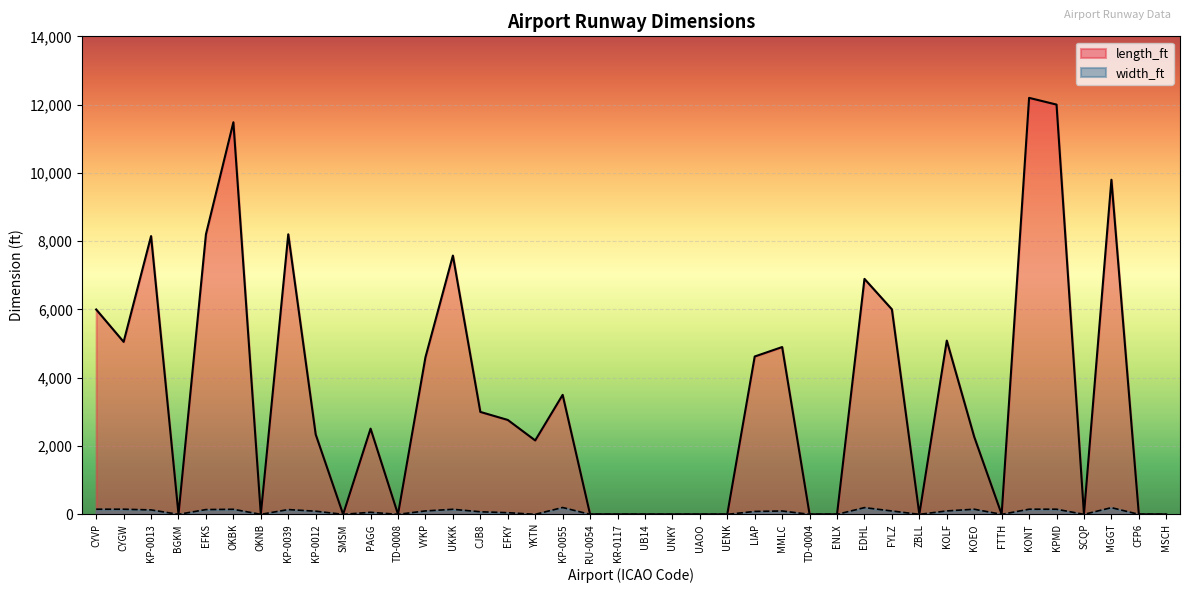

True or false: length_ft has a value of 3500 at KP-0055.

True